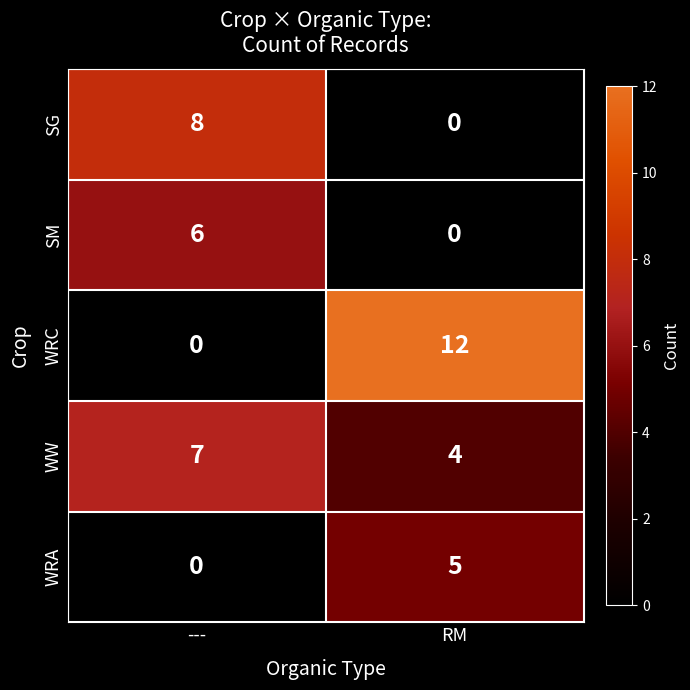

At which label is WRC closest to 6?

---